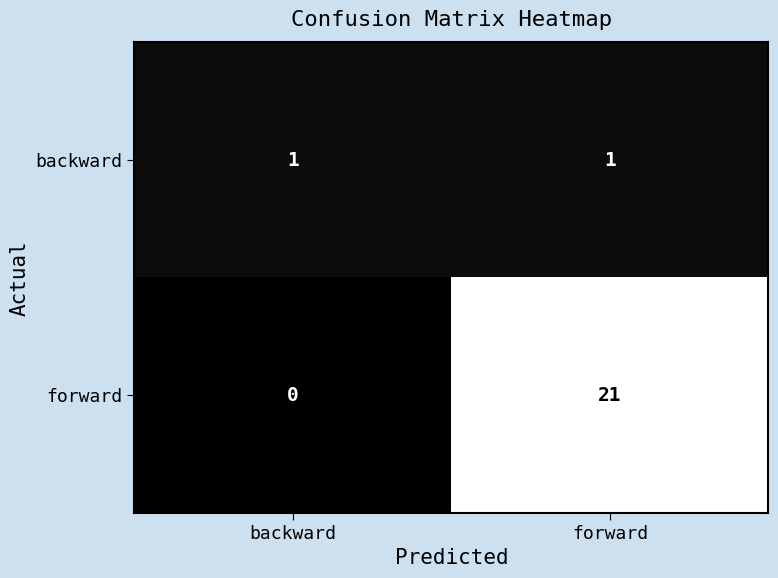

What is the sum of the forward values at backward and forward?

21